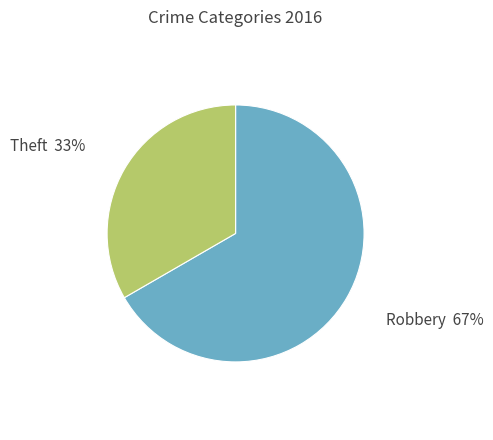

To the nearest percent, what is the average slice percentage?

50%